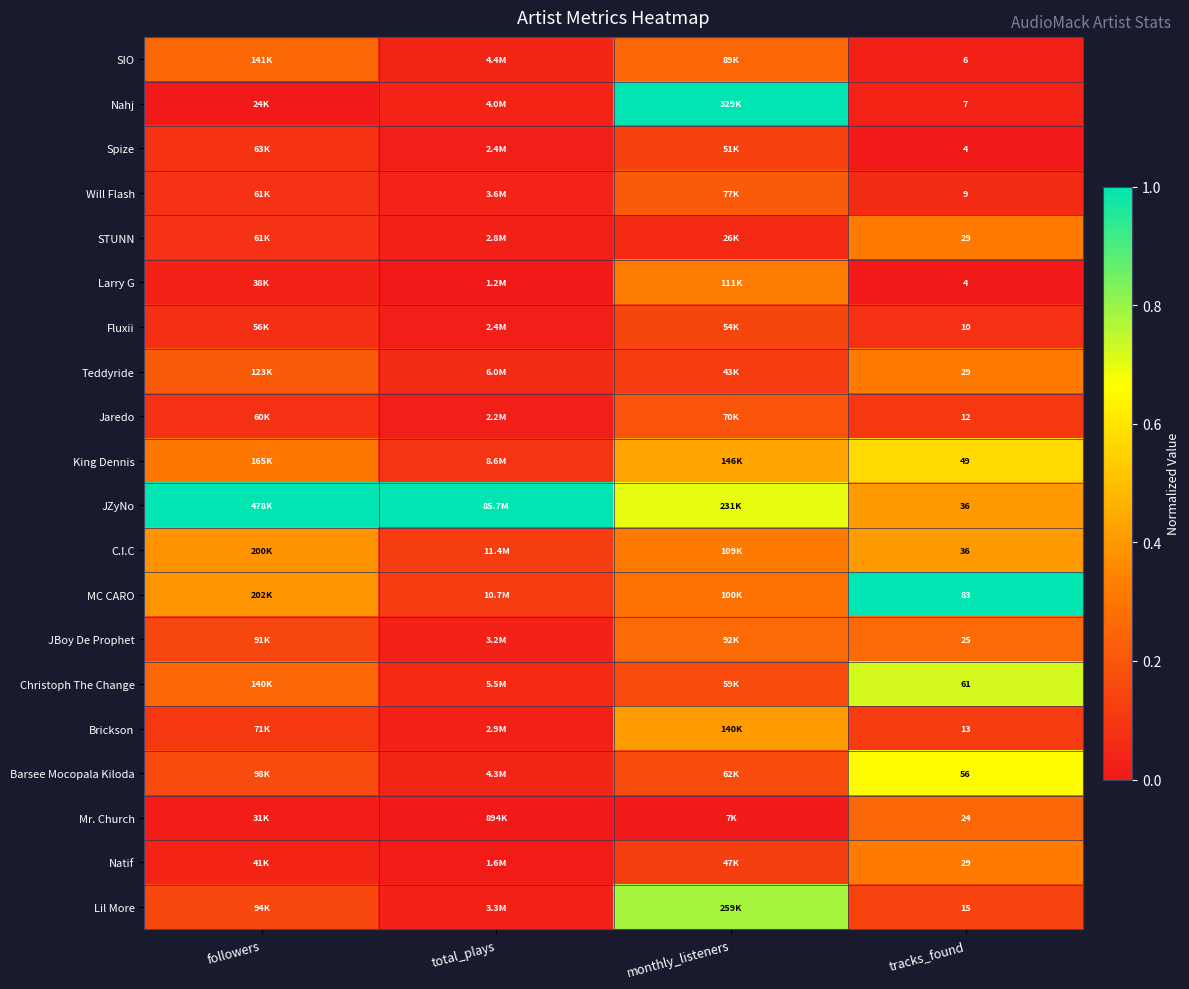

Is the value of Brickson at tracks_found greater than the value of C.I.C at tracks_found?

No